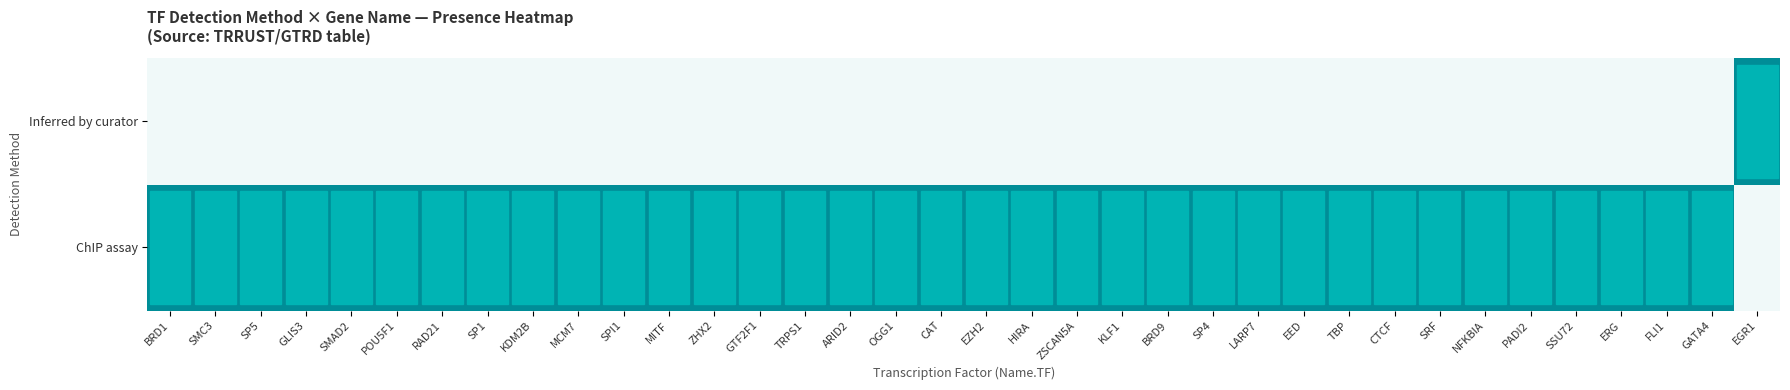

Rank the series by their maximum value, from highest to lowest.

ChIP assay, Inferred by curator